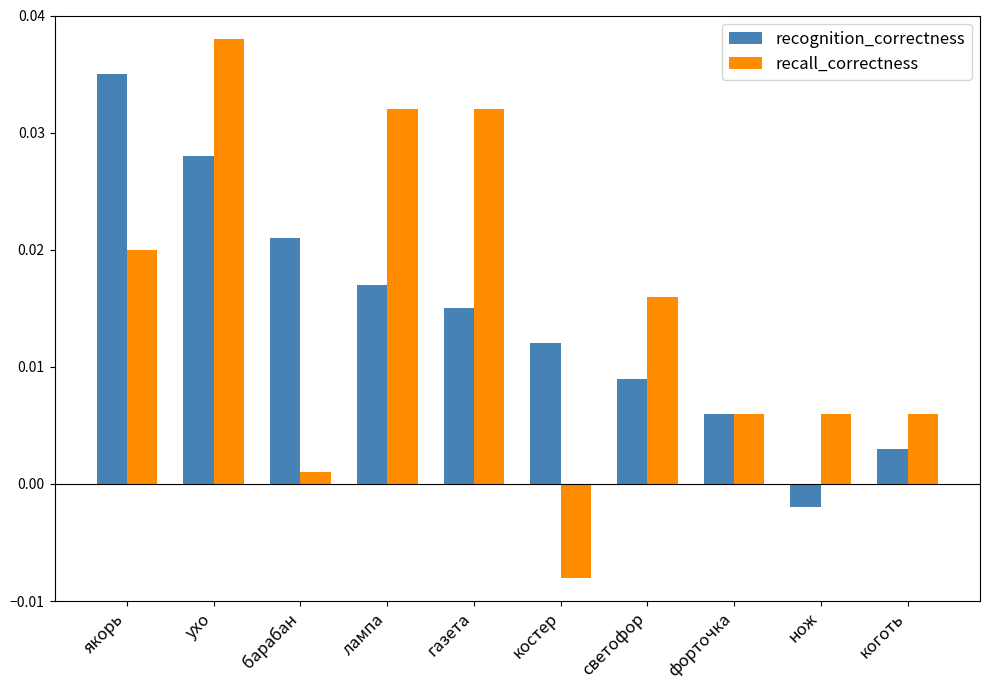

At нож, list the series in order from largest to smallest.

recall_correctness, recognition_correctness